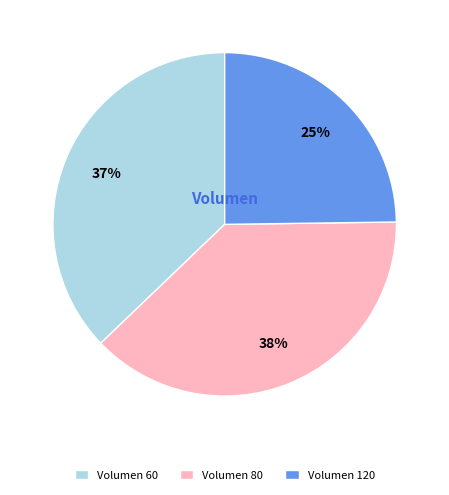

Approximately how many times larger is the value at Volumen 60 compared to Volumen 120?

1.5